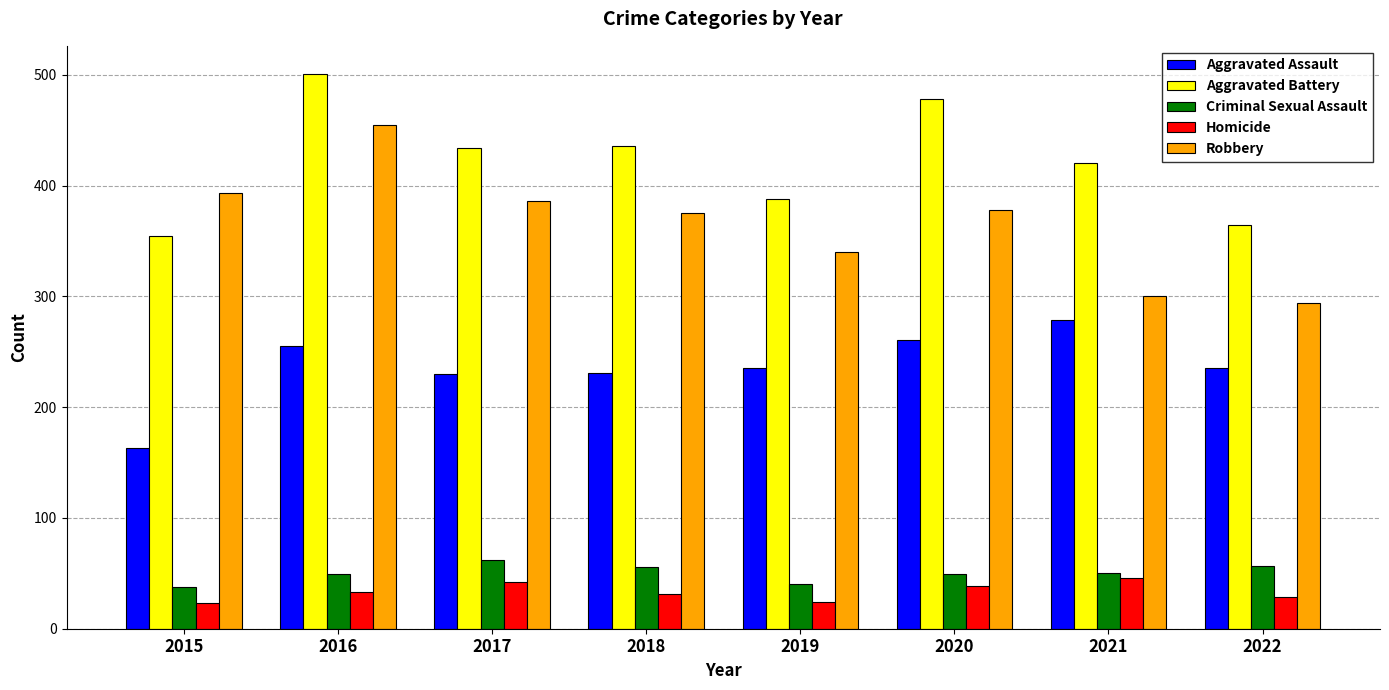

What is the approximate value of Aggravated Assault at 2022?

235